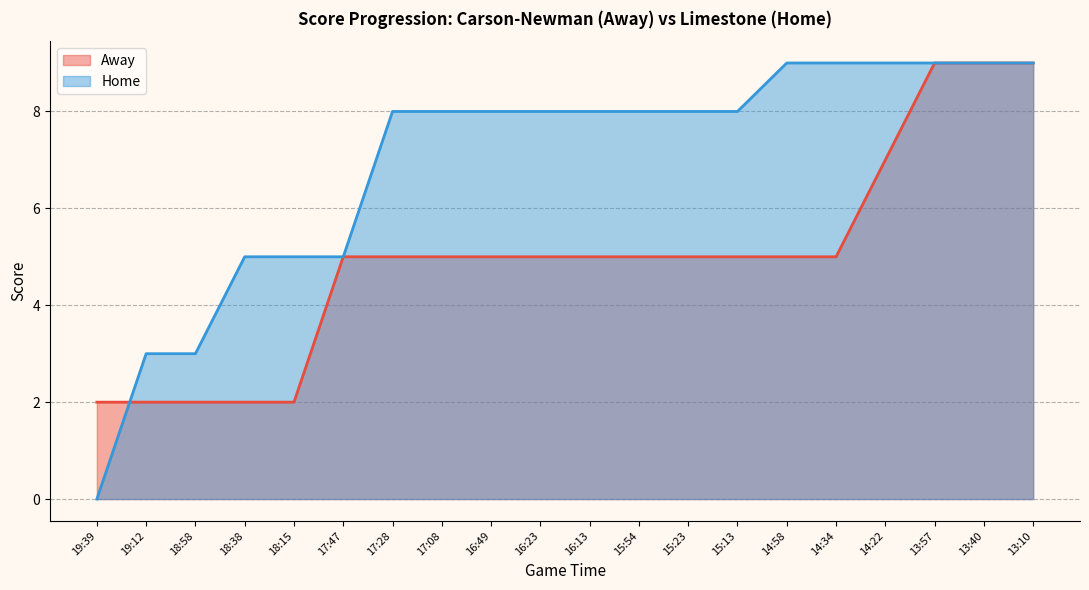

Which series has the largest total across all categories?

Home